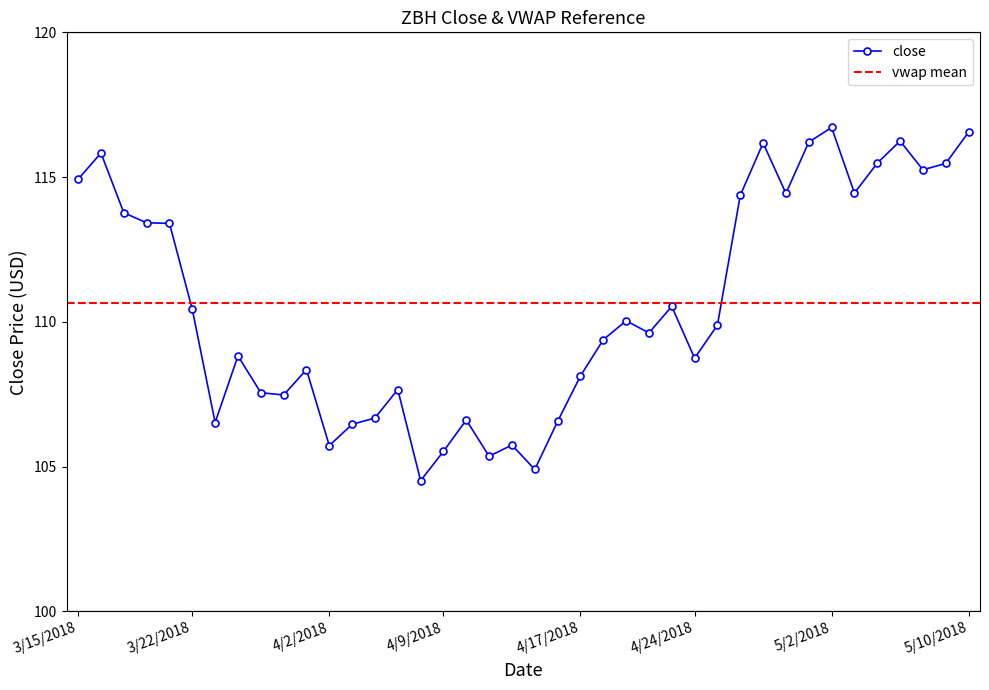

What is the average value?

110.6